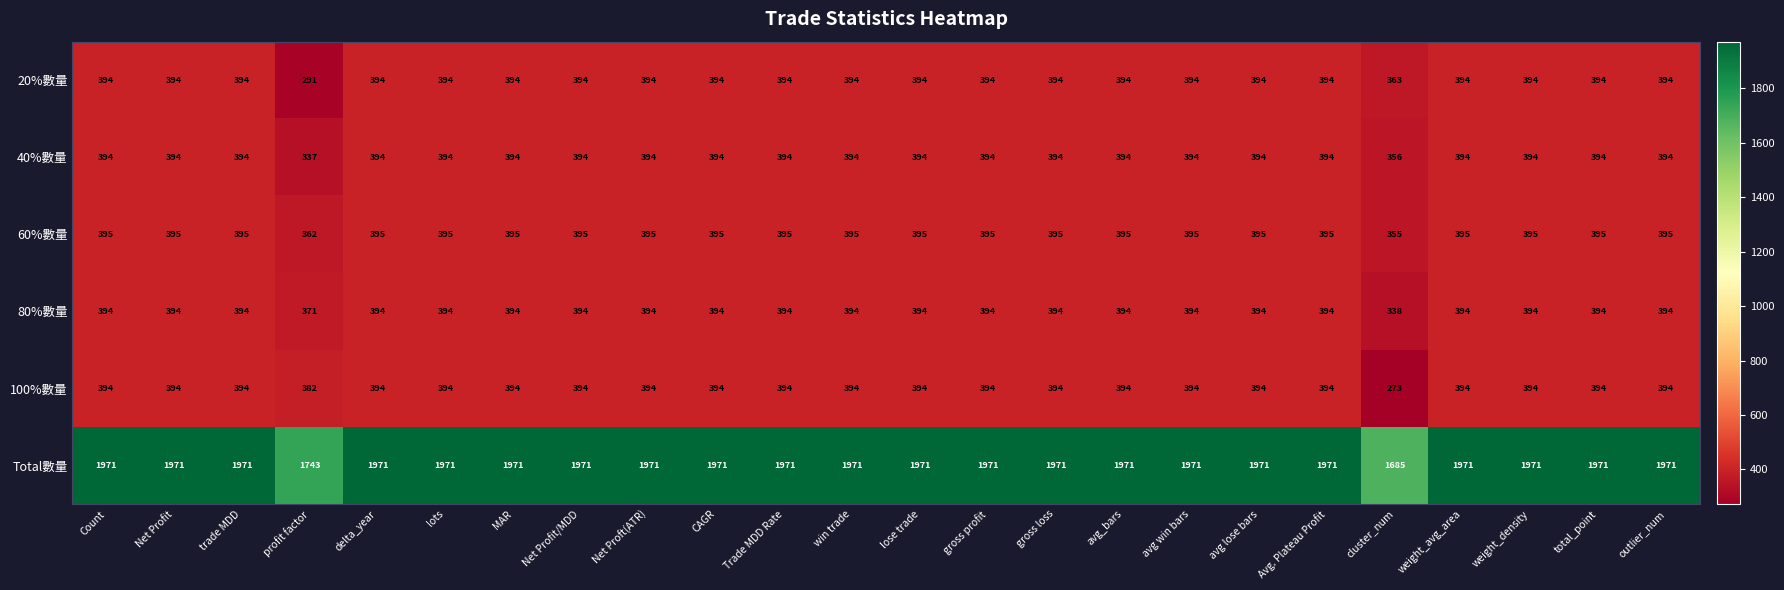

What is the total value across all series at weight_avg_area?

3942